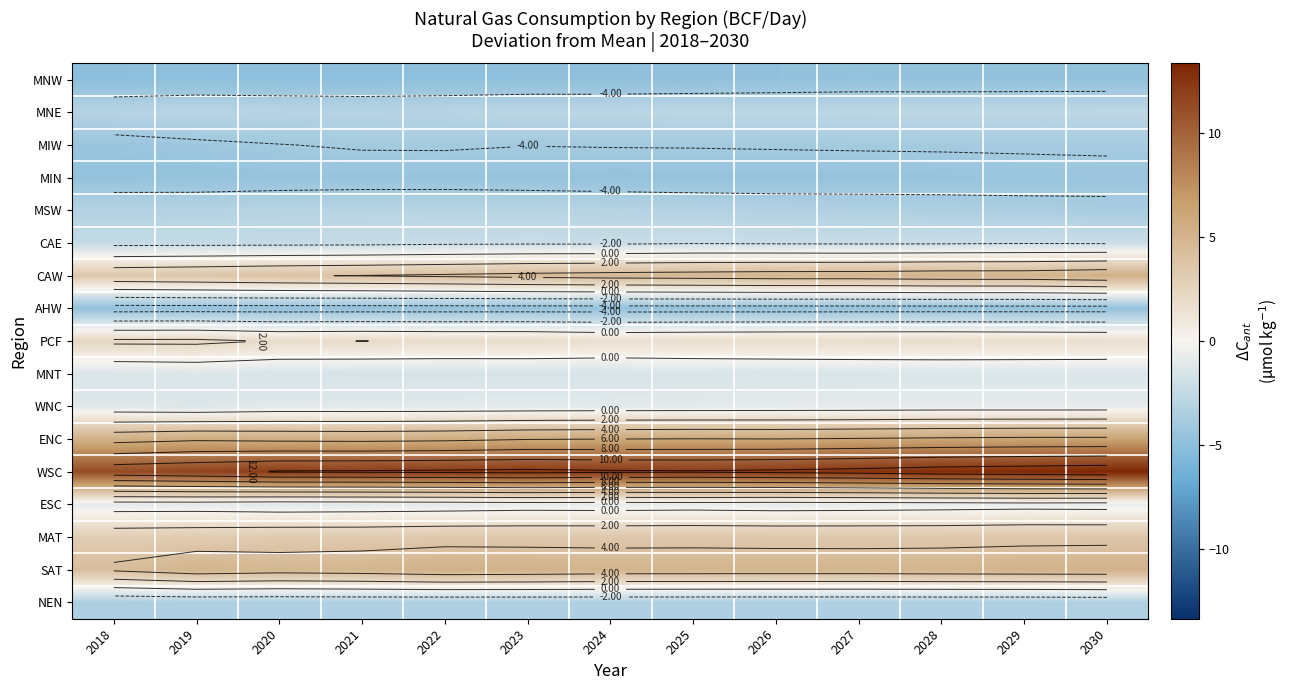

What is the difference between the highest and lowest values at 2021?

17.2